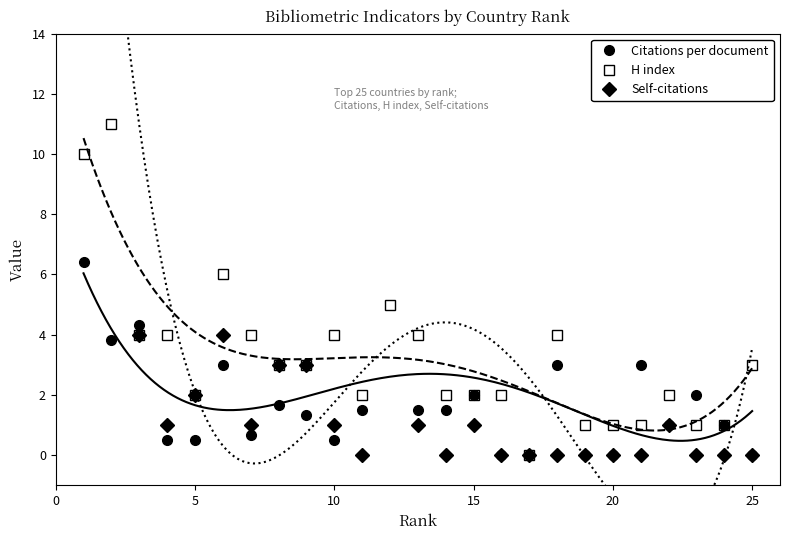

How many values in the Self-citations series exceed 1?

8